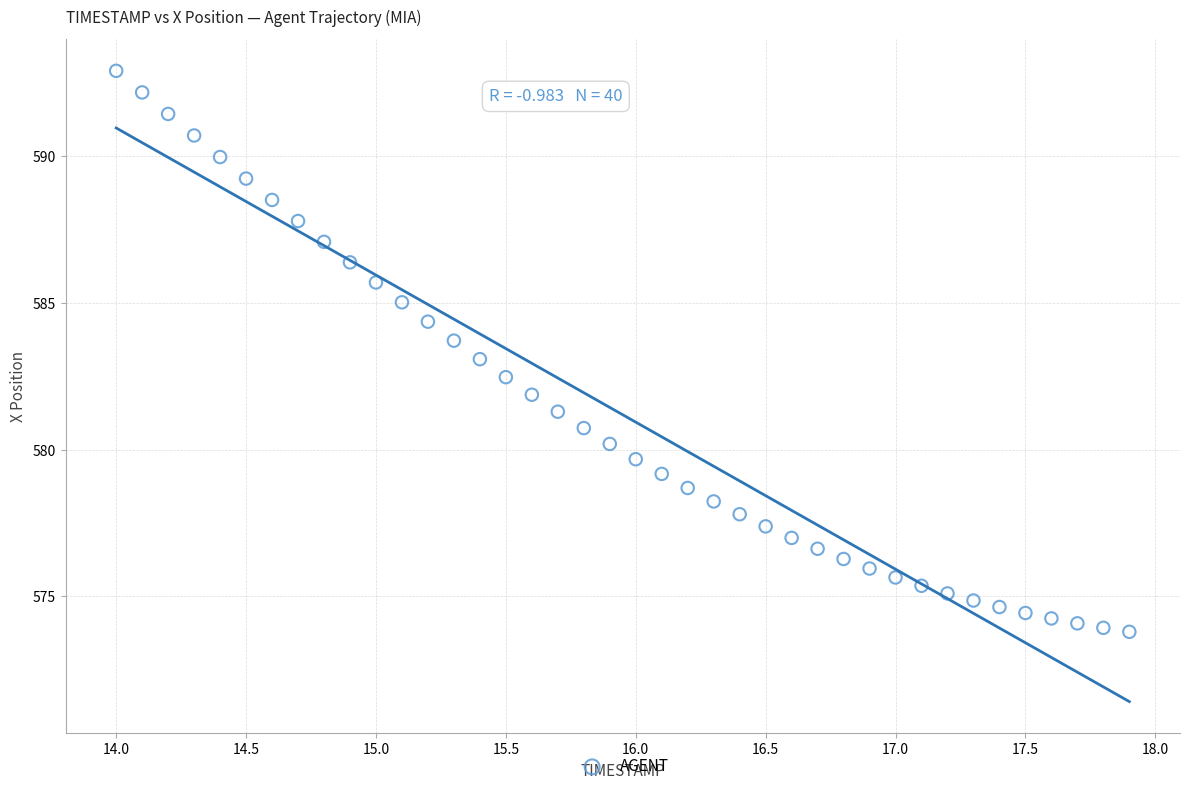

What is the range of Y values (max minus min)?

19.1